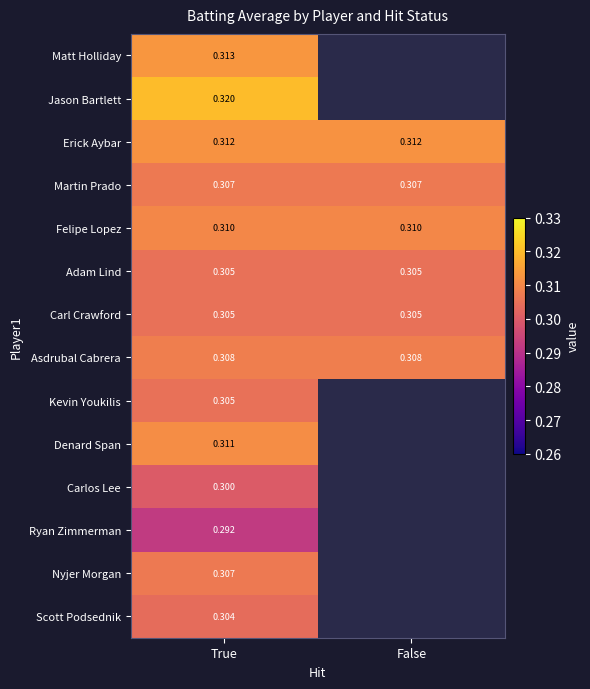

Is the value of Adam Lind at False greater than the value of Ryan Zimmerman at False?

No